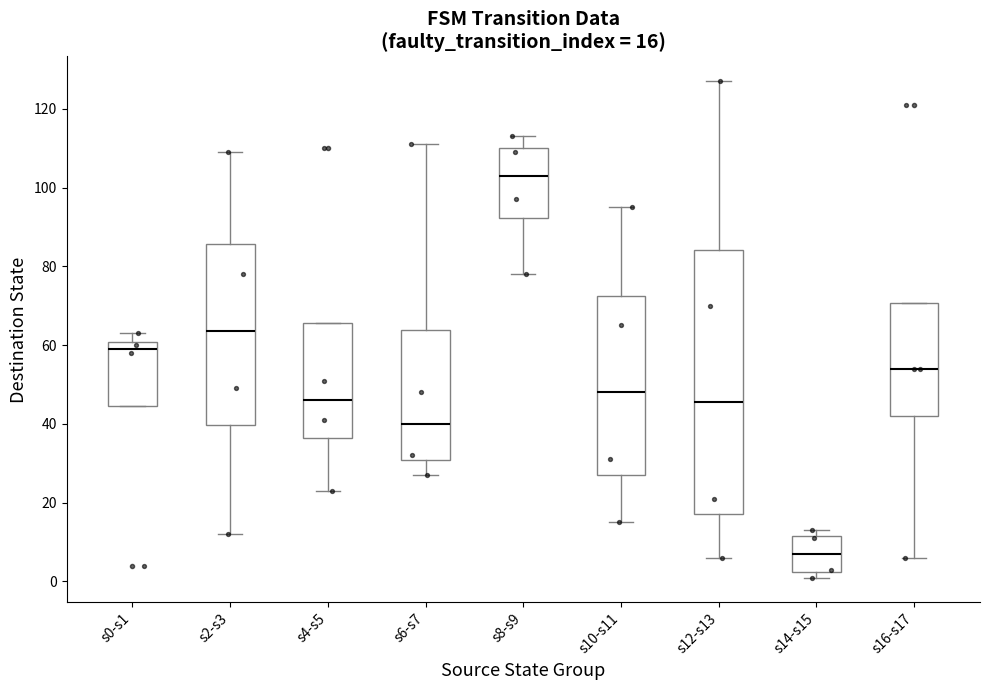

Comparing the boxes themselves (not the whiskers), which one is the tallest?

s12-s13